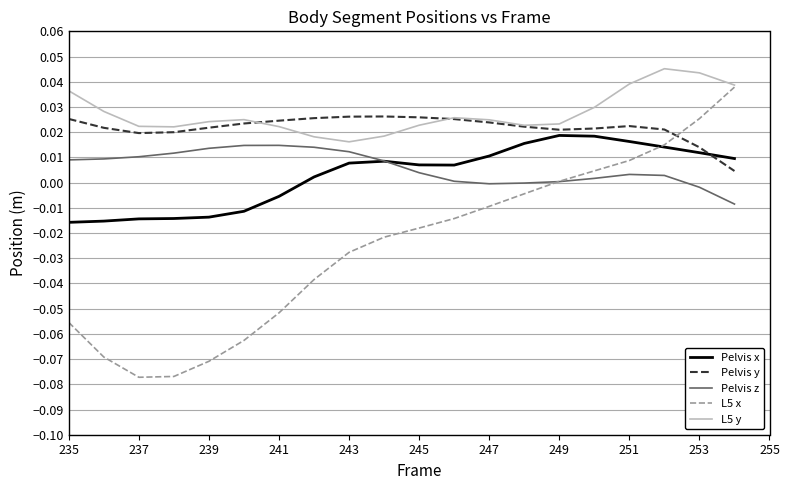

True or false: Pelvis z and Pelvis y cross at least once.

False